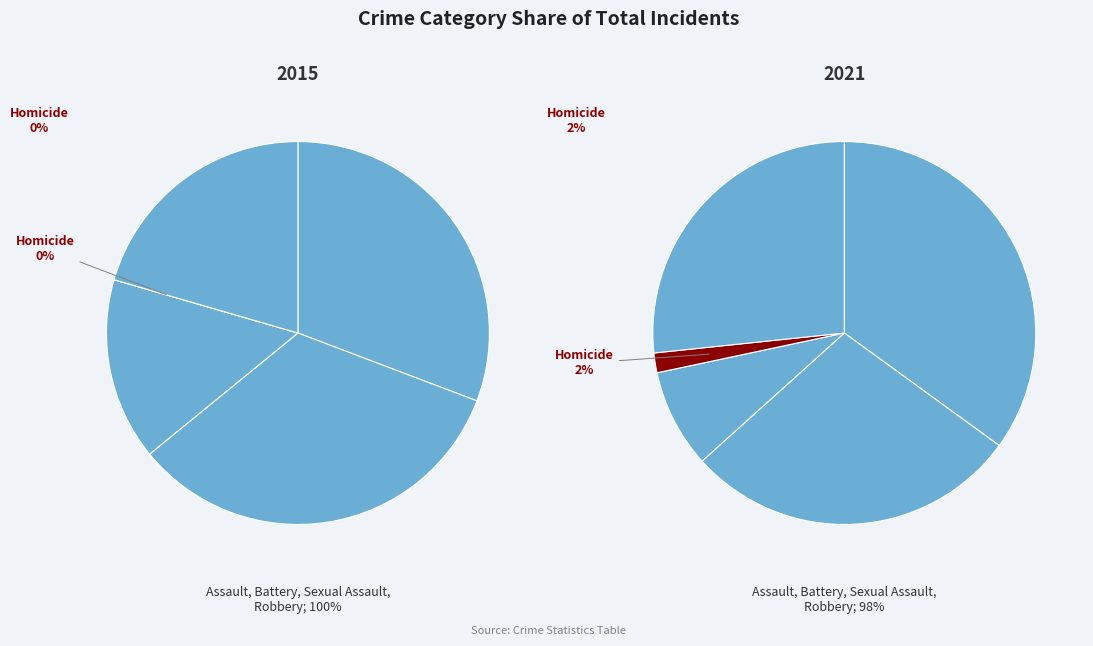

Does Criminal Sexual Assault account for over 50% of the chart?

No